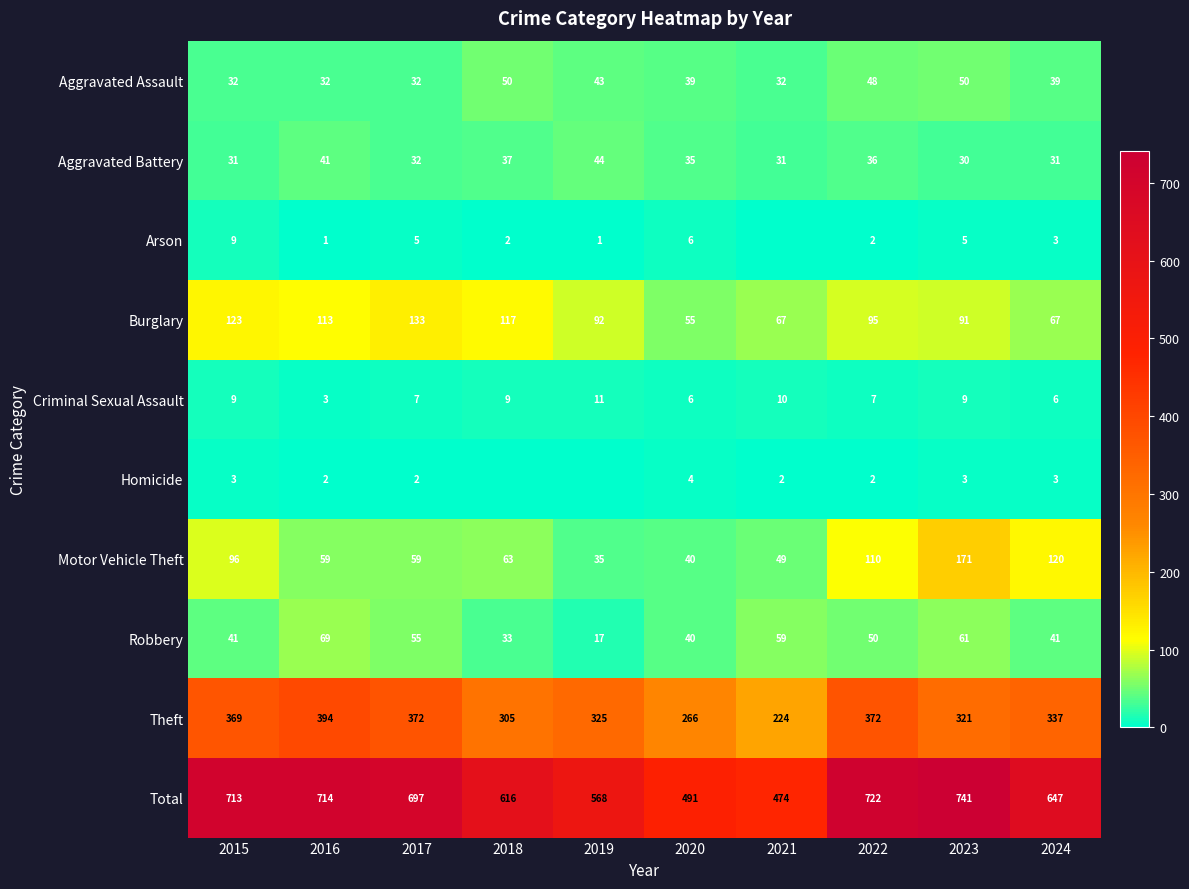

What is the lowest value of the Aggravated Assault series?

32